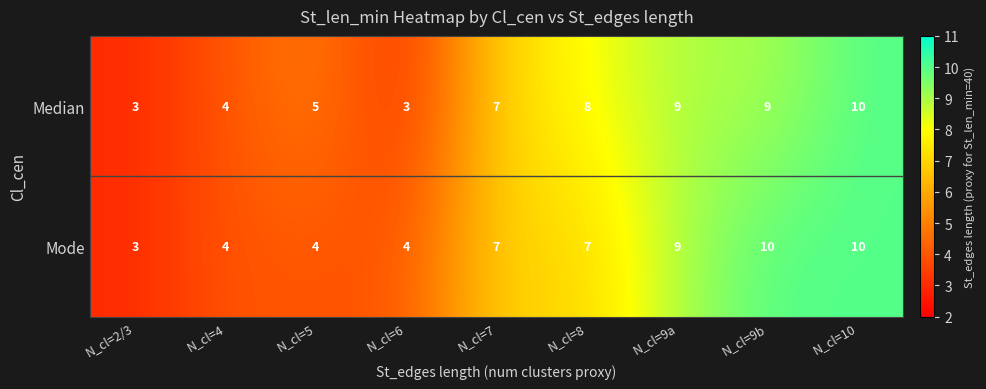

What is the maximum value shown in the chart?

10